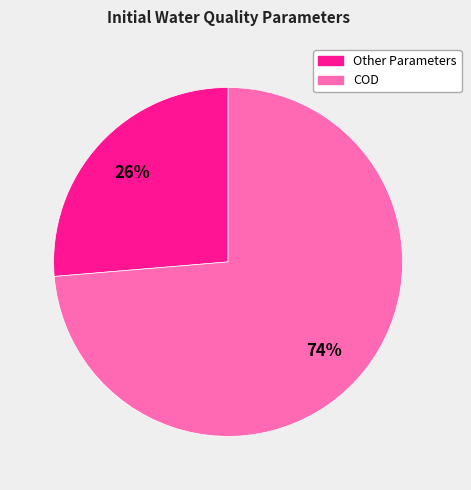

How many slices are in this pie chart?

2